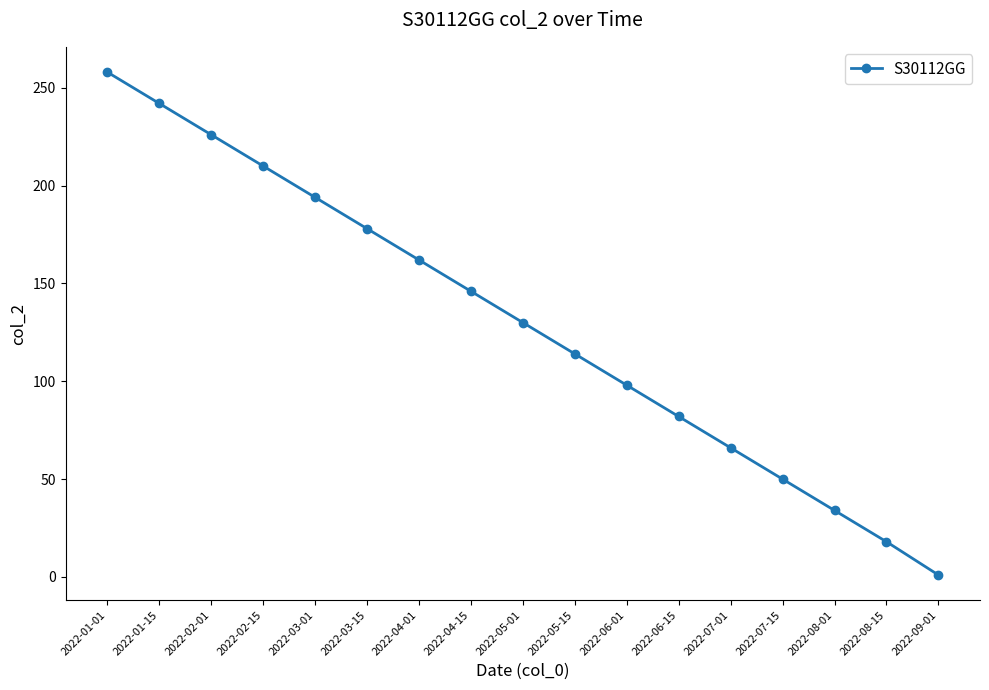

List the labels in order of value, smallest first.

2022-09-01, 2022-08-15, 2022-08-01, 2022-07-15, 2022-07-01, 2022-06-15, 2022-06-01, 2022-05-15, 2022-05-01, 2022-04-15, 2022-04-01, 2022-03-15, 2022-03-01, 2022-02-15, 2022-02-01, 2022-01-15, 2022-01-01